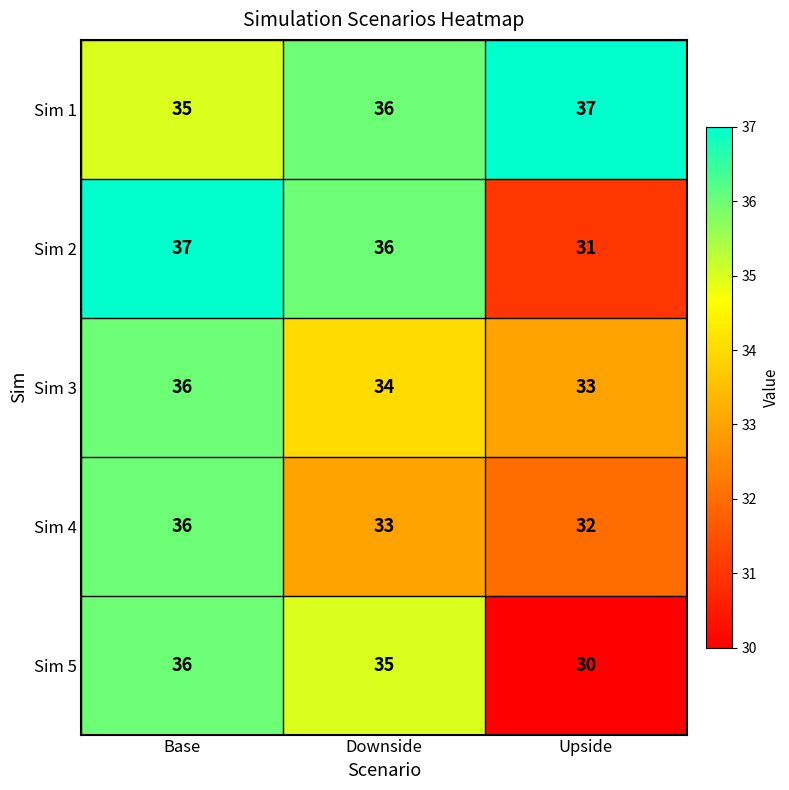

What is the spread (max minus min) of values at Downside?

3